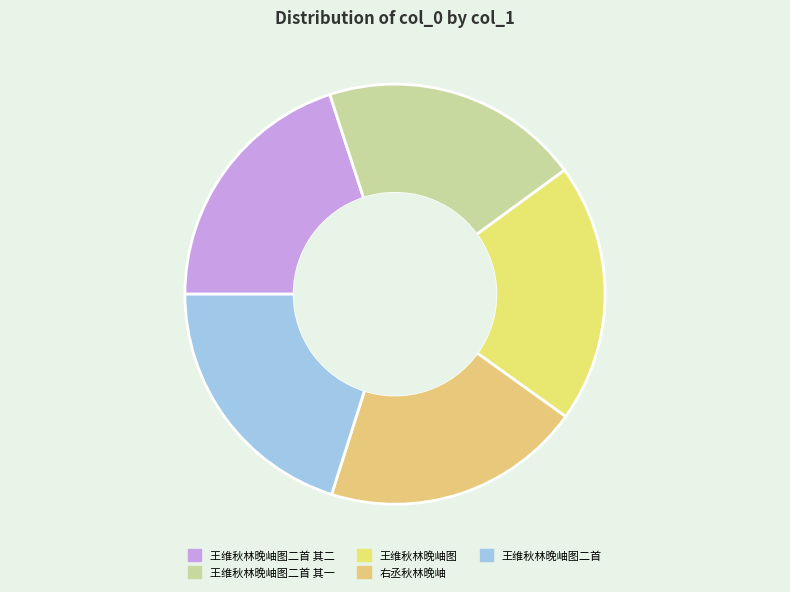

What is the smallest slice in the pie chart?

王维秋林晚岫图